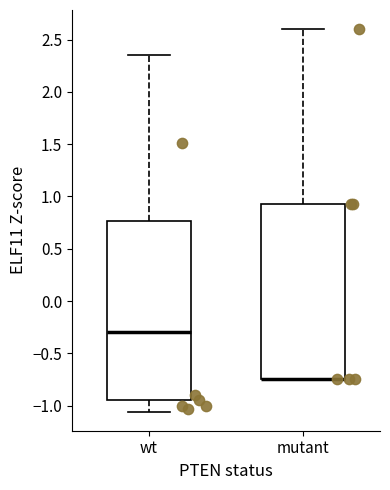

Reading left to right, transcribe this box plot: for each box, give where its median line is, the range the box spans, and where its two whiskers end, as read against the y-axis. The values are not printed on the chart, so give them approximately, as read against the axis.

wt: median -0.30, box -0.95 to 0.75, whiskers -1.05 to 2.35
mutant: median -0.75 (drawn on the box's lower edge), box -0.75 to 0.95, whiskers -0.75 to 2.60